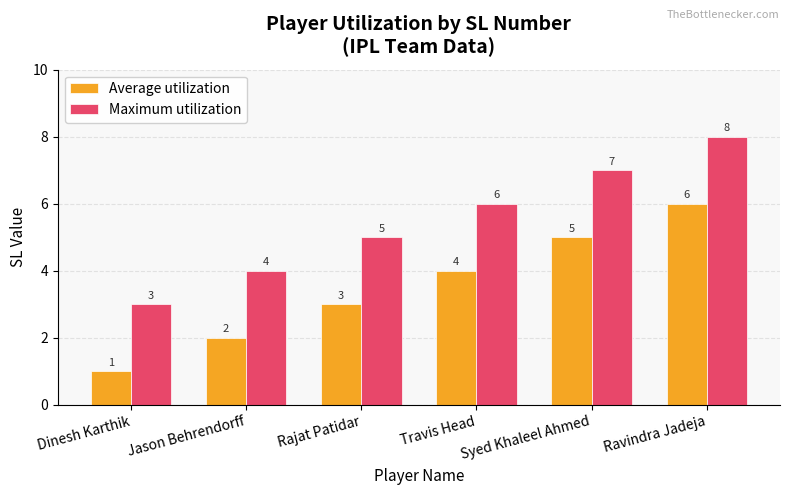

What are all the series names shown in the legend?

Average utilization, Maximum utilization